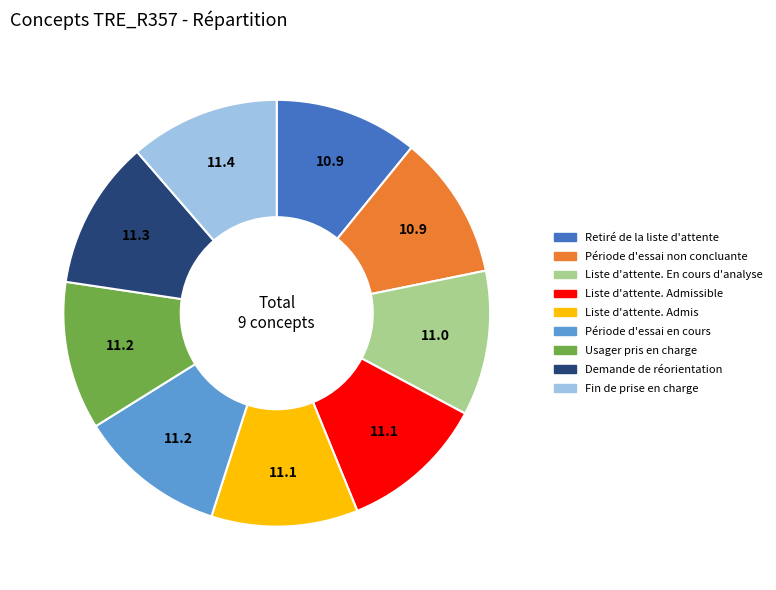

Is there a majority slice in this chart?

No